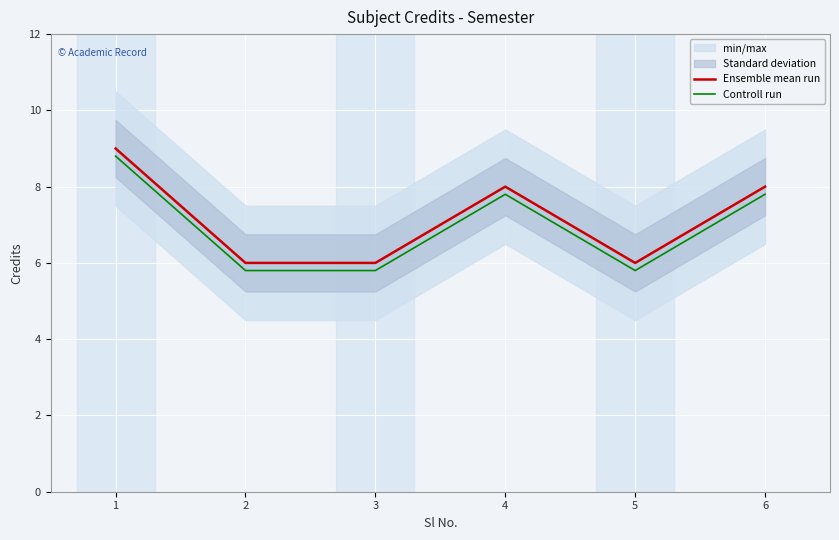

Reading left to right, list all the values displayed in this chart.

Ensemble mean run: 9.0	6.0	6.0	8.0	6.0	8.0
Controll run: 8.8	5.8	5.8	7.8	5.8	7.8